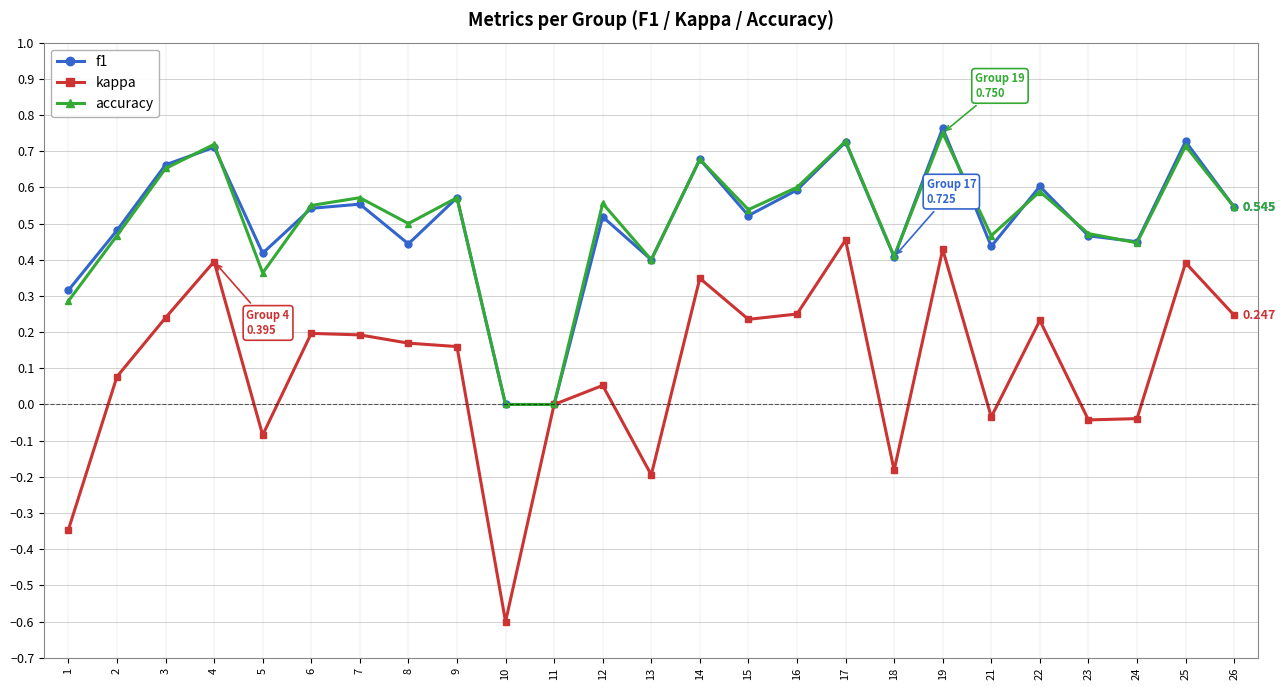

Which series changed the most between 3 and 25?

kappa